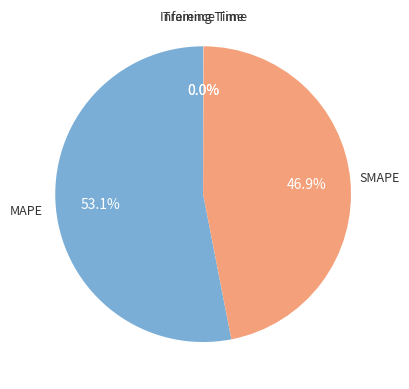

Does any single category account for the majority?

Yes